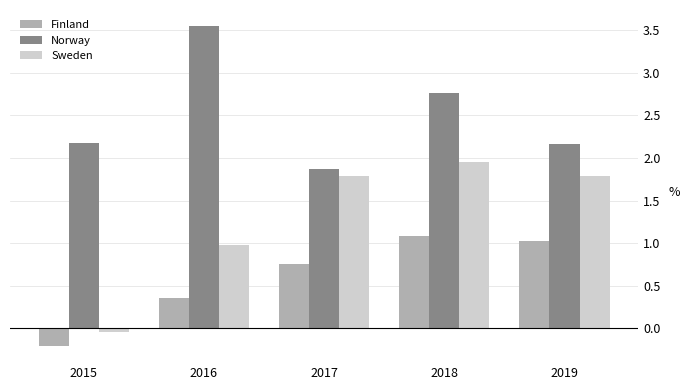

Rank the series by their average value, from lowest to highest.

Finland, Sweden, Norway